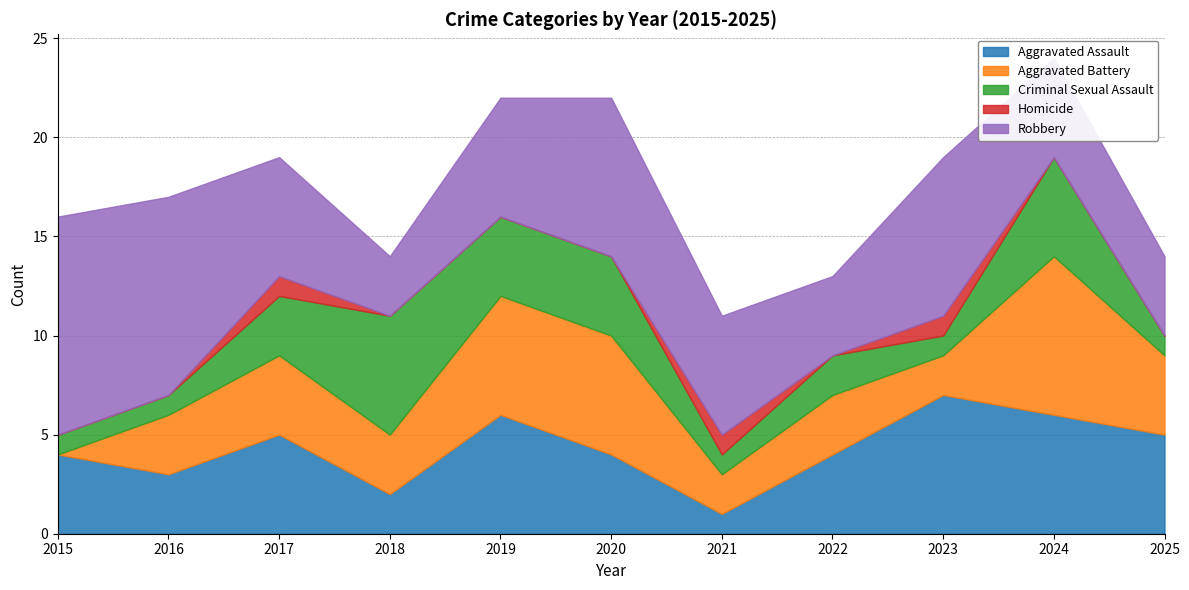

True or false: Homicide and Criminal Sexual Assault cross at least once.

False